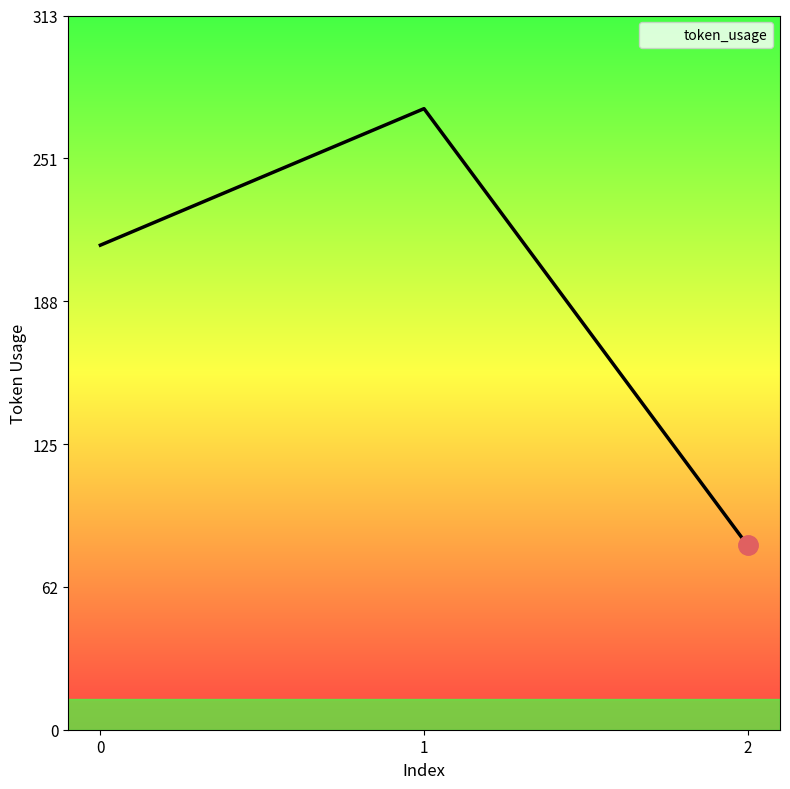

What is the greatest value displayed?

273